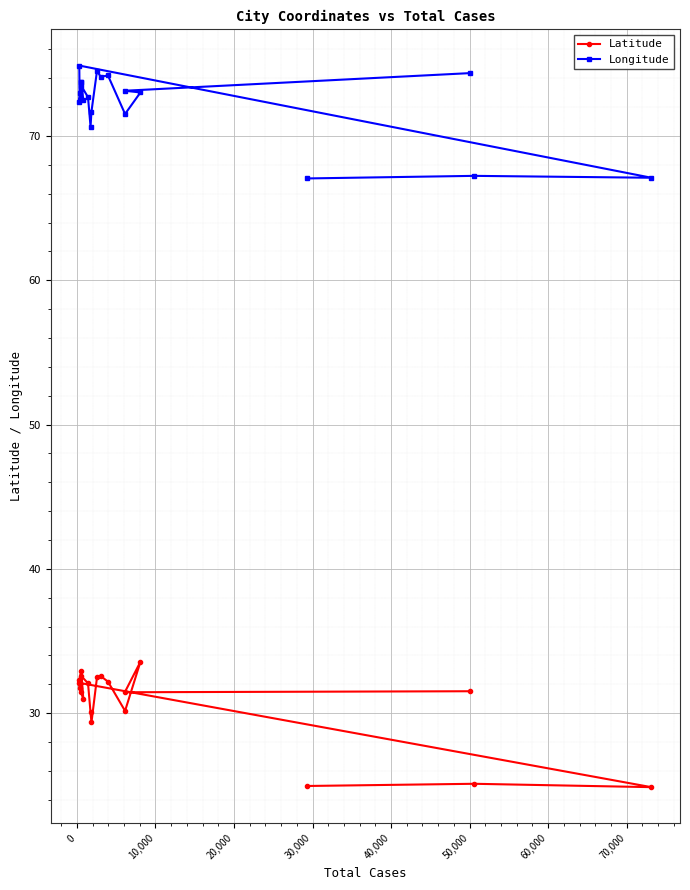

How many data points in Longitude are less than 73?

10